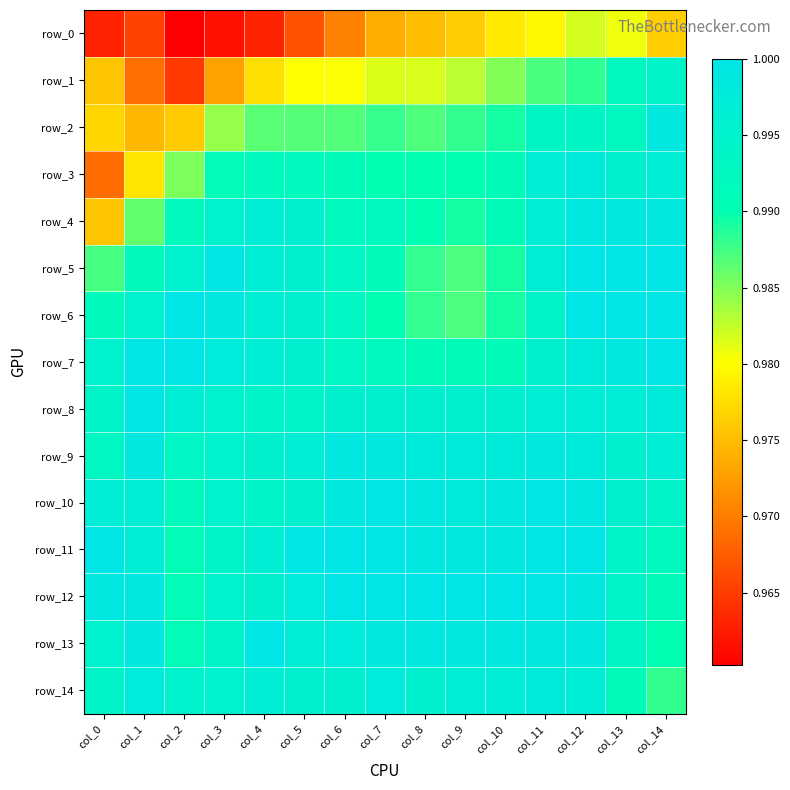

How many categories are shown in the chart?

15